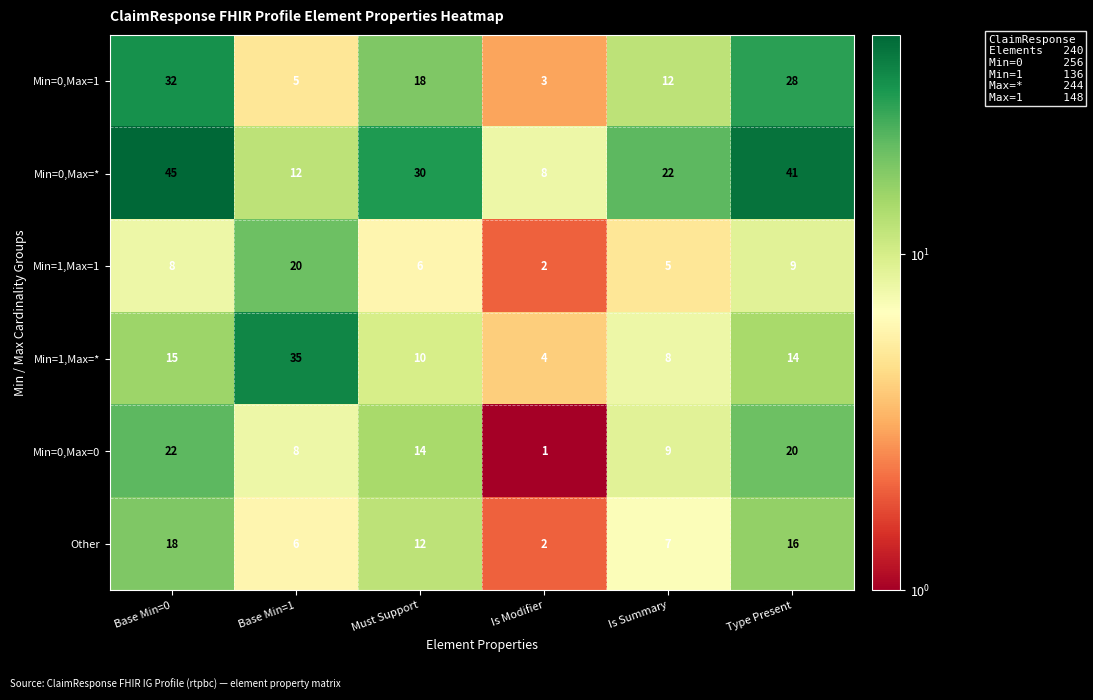

At which category is the sum across all series the highest?

Base Min=0